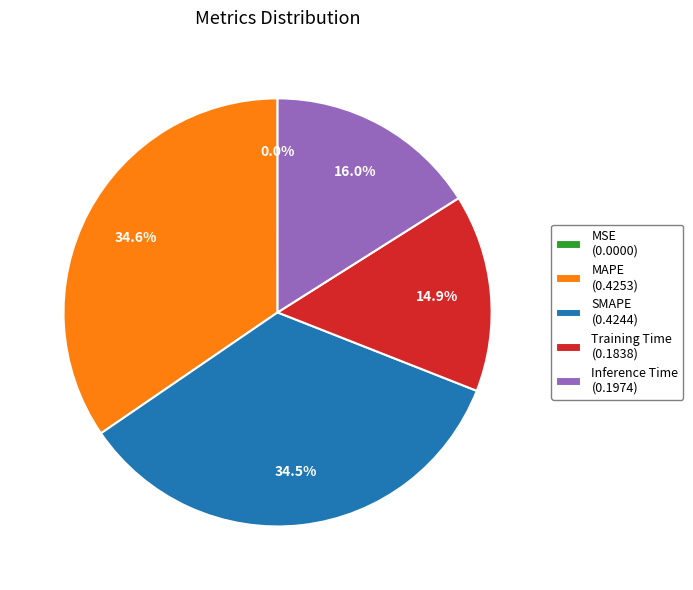

Which has a higher value, Training Time (0.1838) or SMAPE (0.4244)?

SMAPE (0.4244)